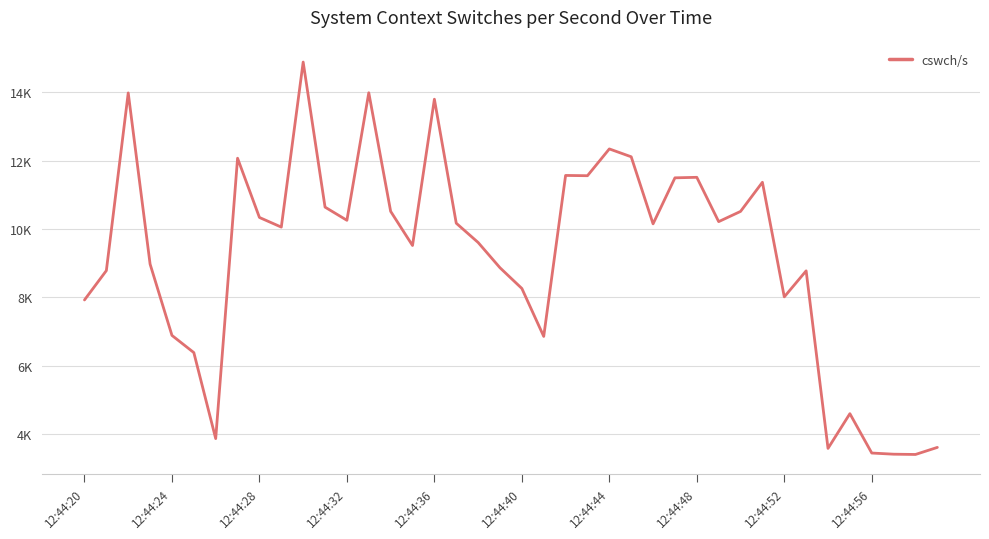

Is this an area chart (filled region under the line)?

No